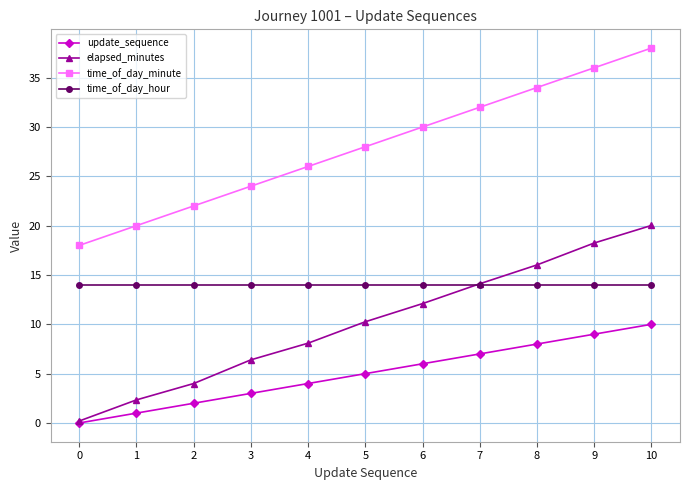

Rank the series by their average value, from highest to lowest.

time_of_day_minute, time_of_day_hour, elapsed_minutes, update_sequence